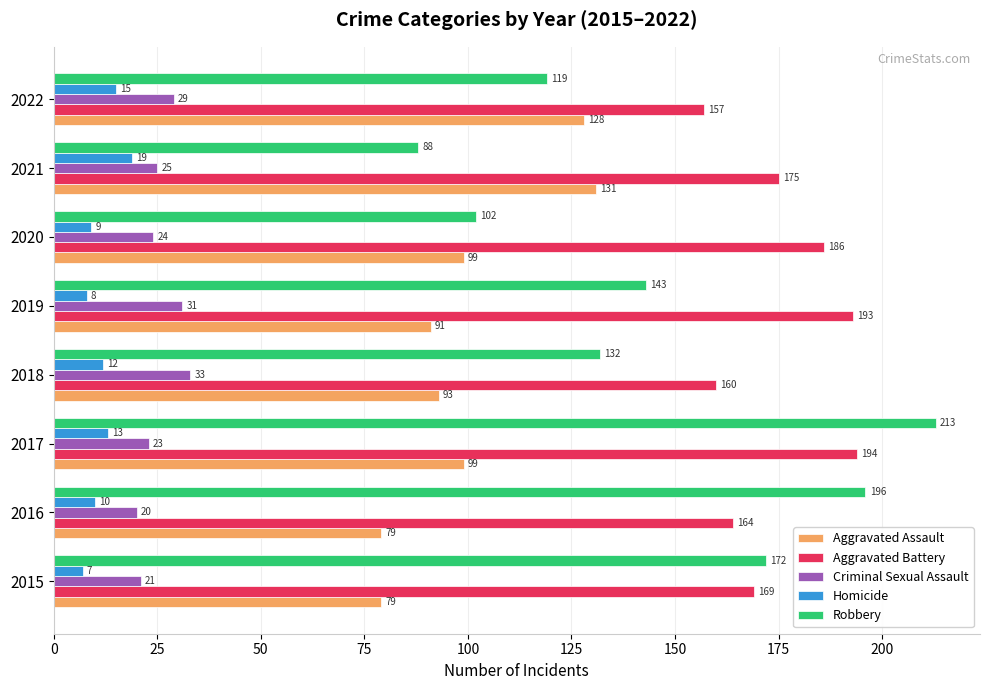

At which category does the chart reach its peak across all series?

2017